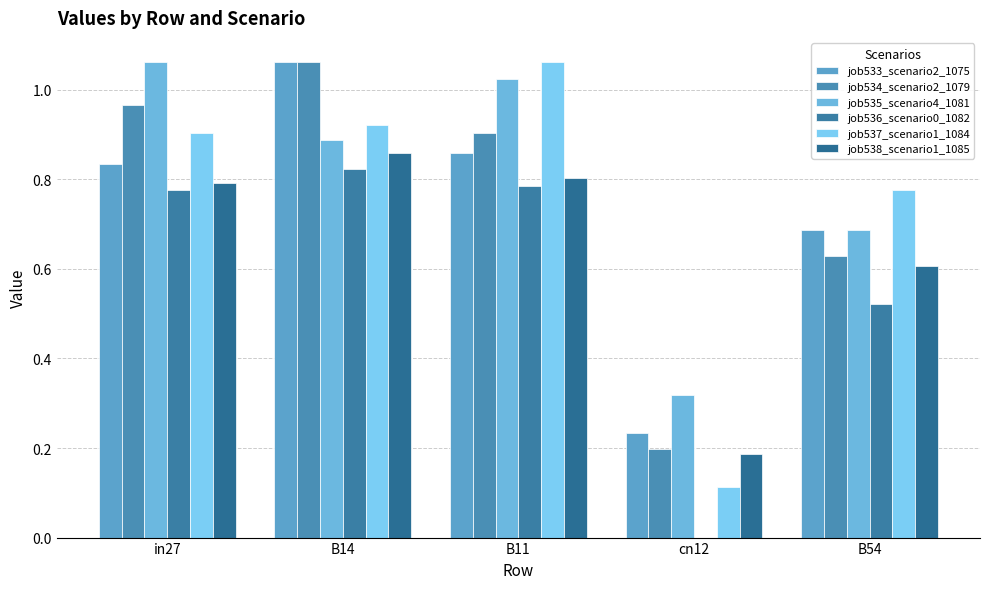

Does the chart contain stacked bars?

No